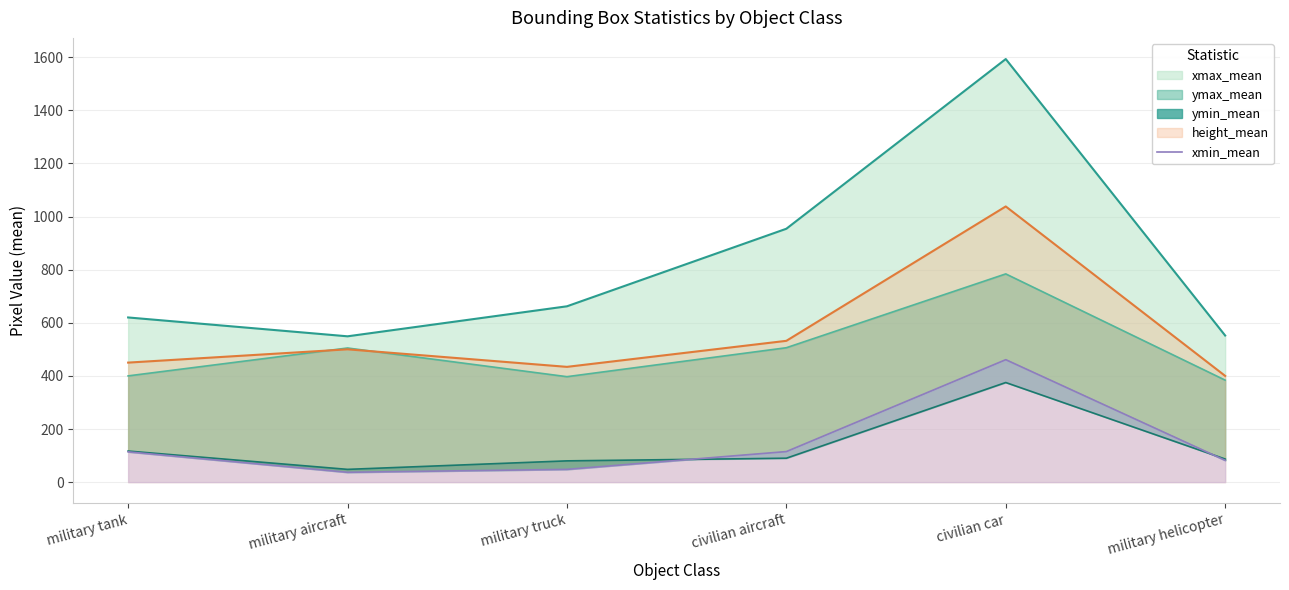

Where is the first local minimum?

military aircraft